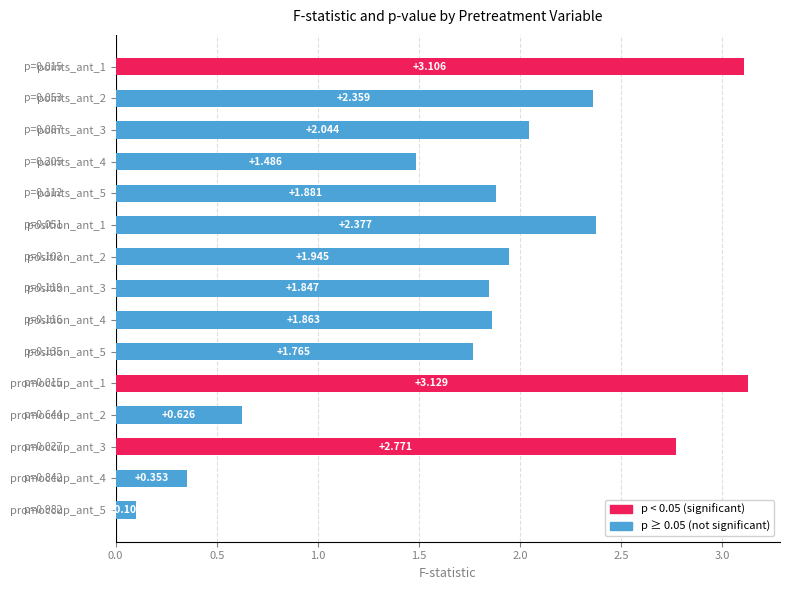

Which category has the highest value across all series?

promoccup_ant_1